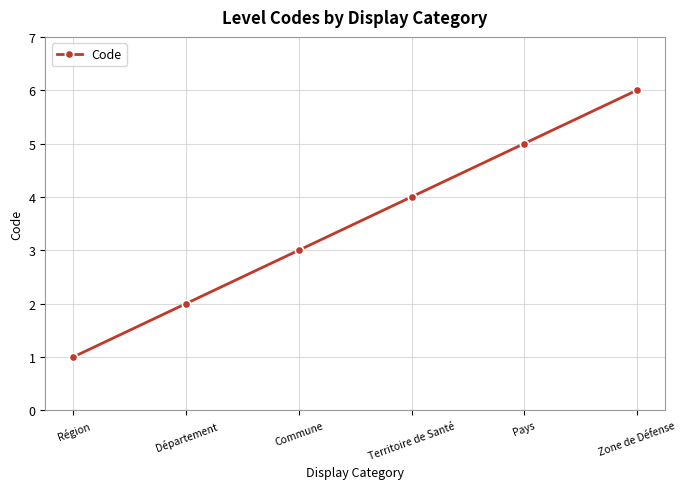

What is the sum of all values?

21